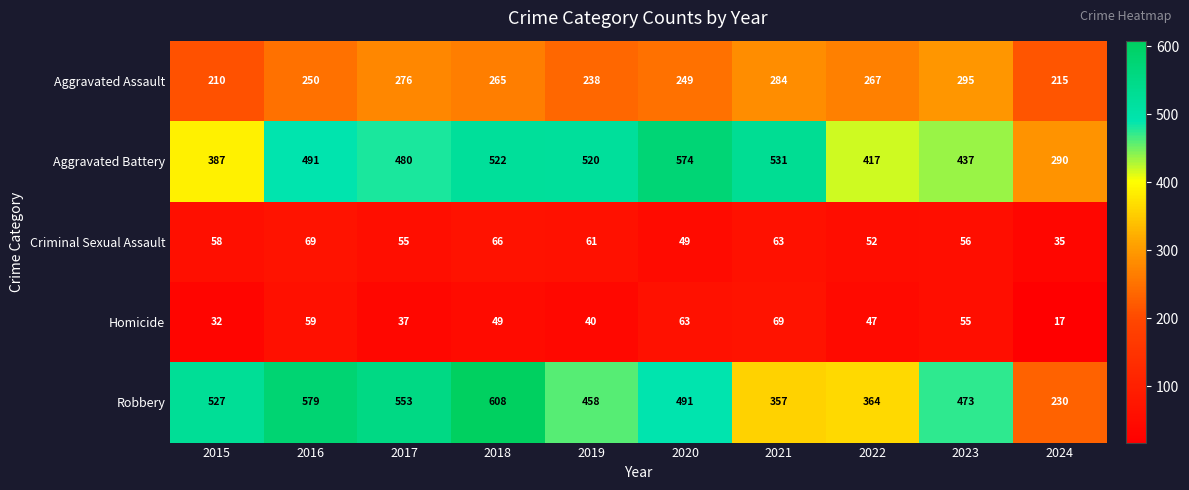

How many series are shown in this chart?

5